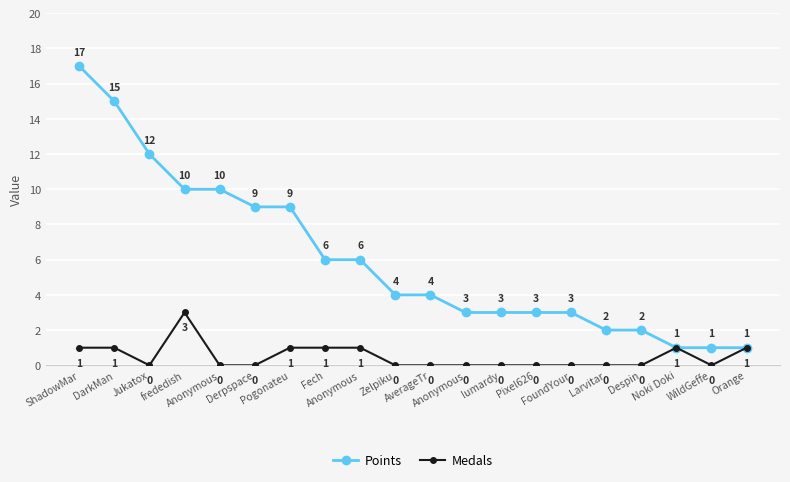

What are all the series names shown in the legend?

Points, Medals